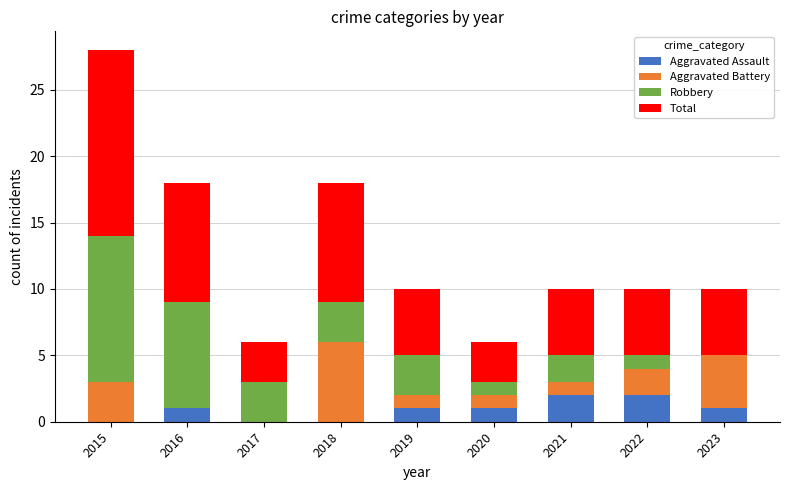

What is the sum of all Aggravated Assault values?

8